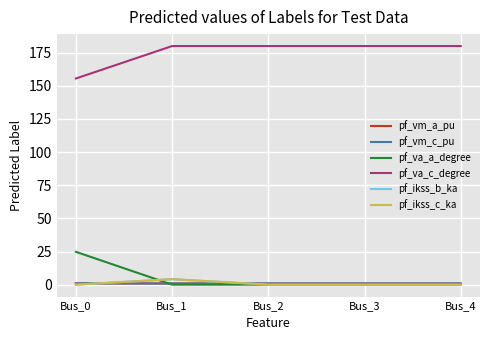

Reading left to right, transcribe all the data shown in this chart.

pf_vm_a_pu: 0.9	0.9	0.9	0.9	0.9
pf_vm_c_pu: 1.0	0.9	0.9	0.9	0.9
pf_va_a_degree: 24.8	0.0	0.0	0.0	0.0
pf_va_c_degree: 155.5	180.0	180.0	180.0	180.0
pf_ikss_b_ka: 0.0	4.1	0.0	0.0	0.0
pf_ikss_c_ka: 0.0	4.1	0.0	0.0	0.0